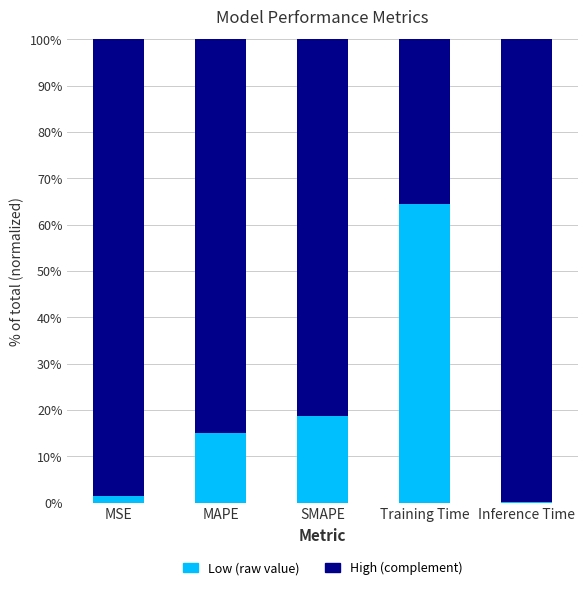

Are the bars horizontal?

No